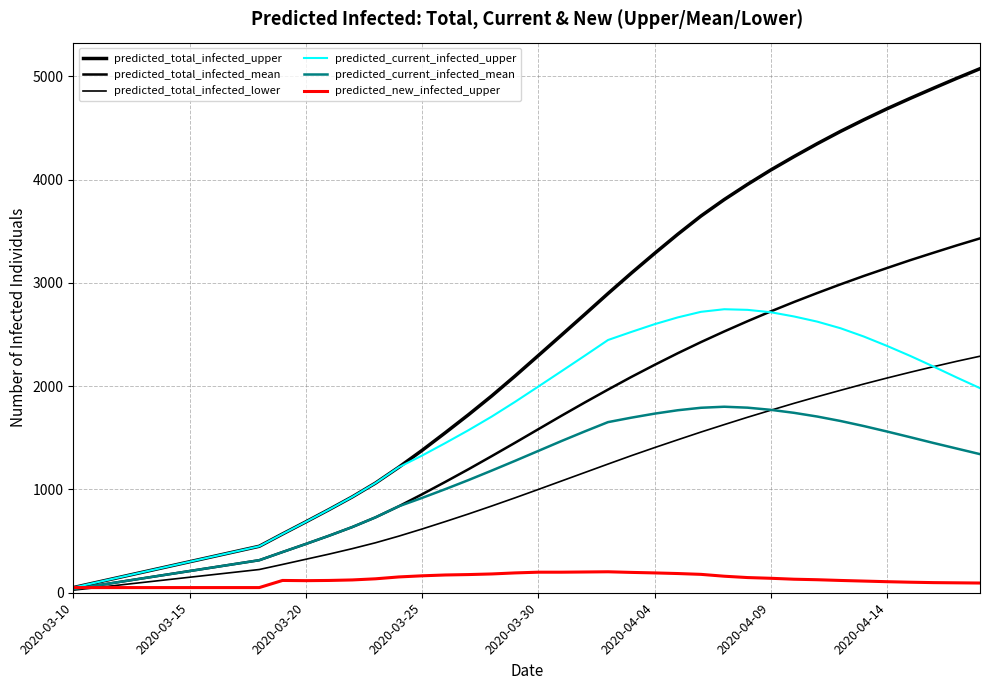

What is the lowest value of the predicted_new_infected_upper series?

50